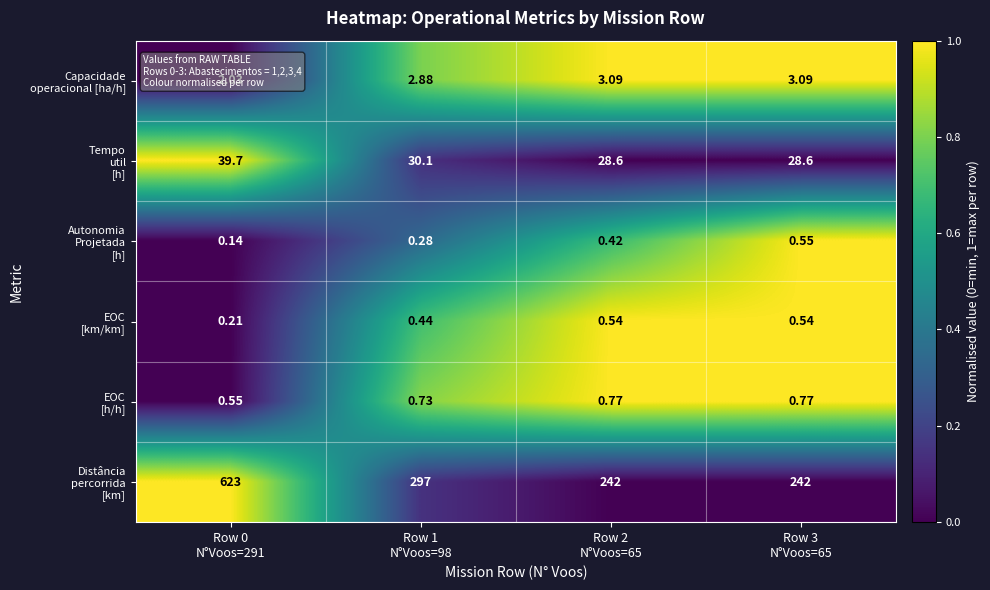

Rank the series at Row 2 N°Voos=65 from highest to lowest value.

Capacidade operacional [ha/h], EOC [km/km], EOC [h/h], Autonomia Projetada [h], Distância percorrida [km], Tempo util [h]